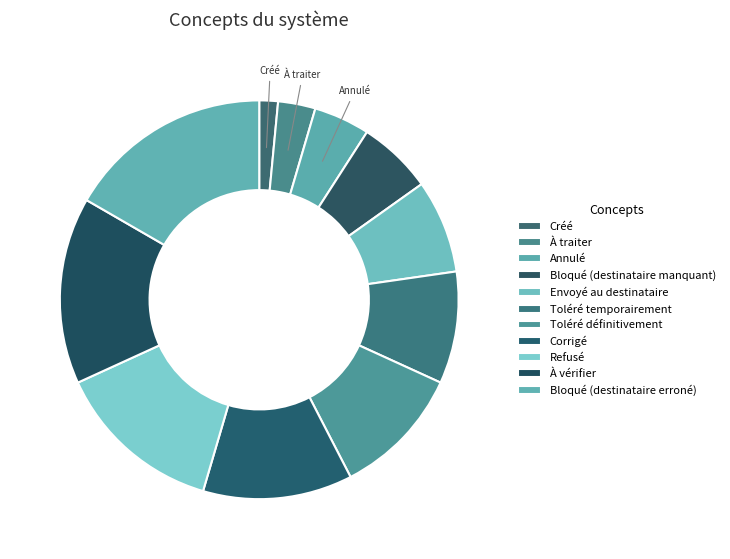

Combined, what portion of the pie is Annulé and Envoyé au destinataire?

12.1%